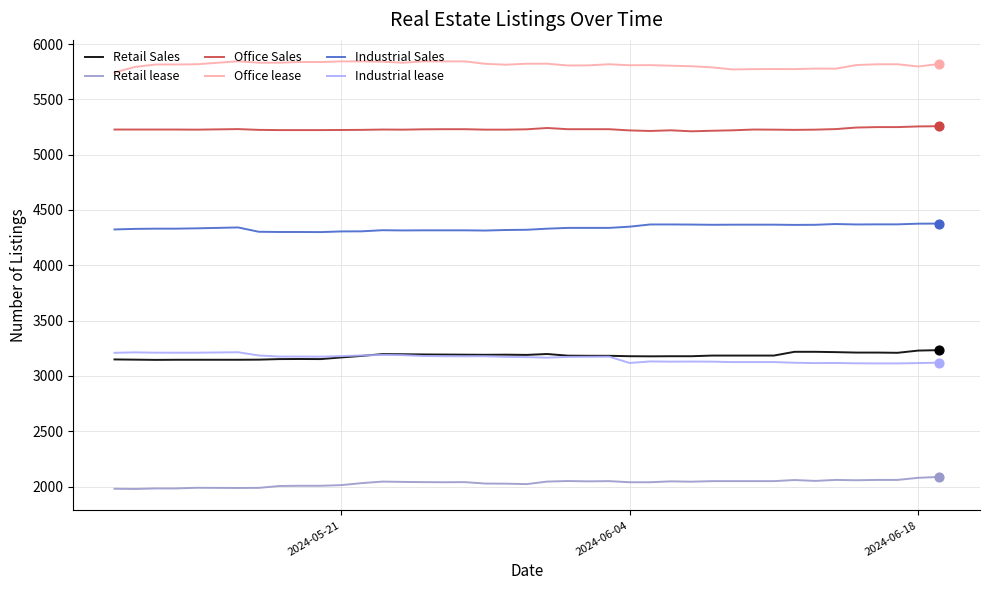

Which series has the largest total across all categories?

Office lease